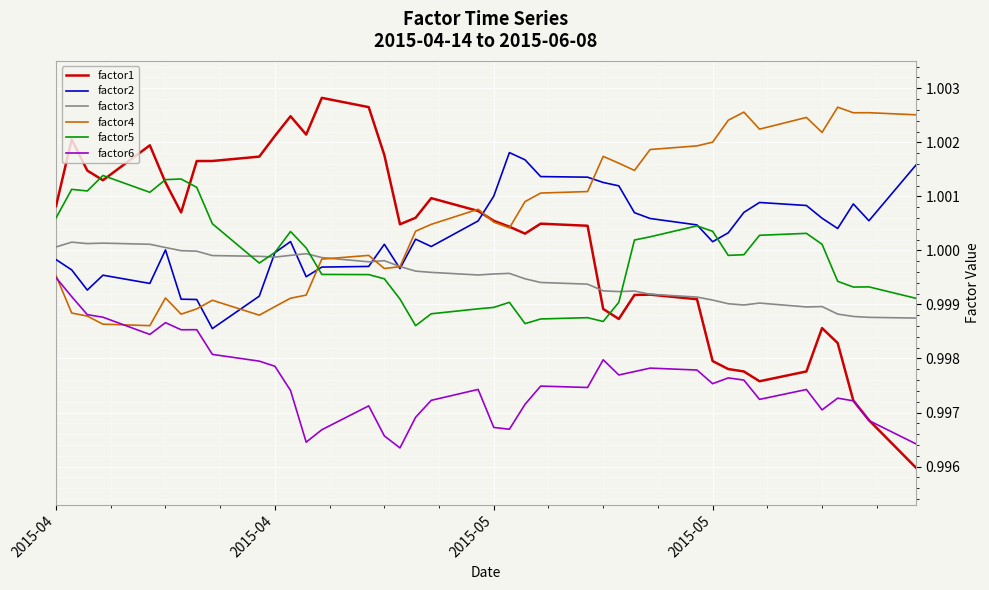

True or false: factor5 and factor4 cross at least once.

True